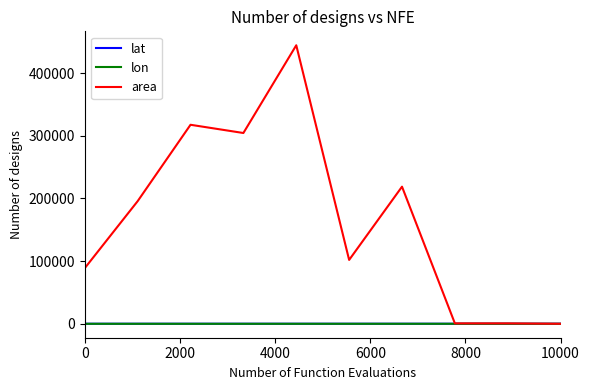

What is the maximum value shown in the chart?

444375.0